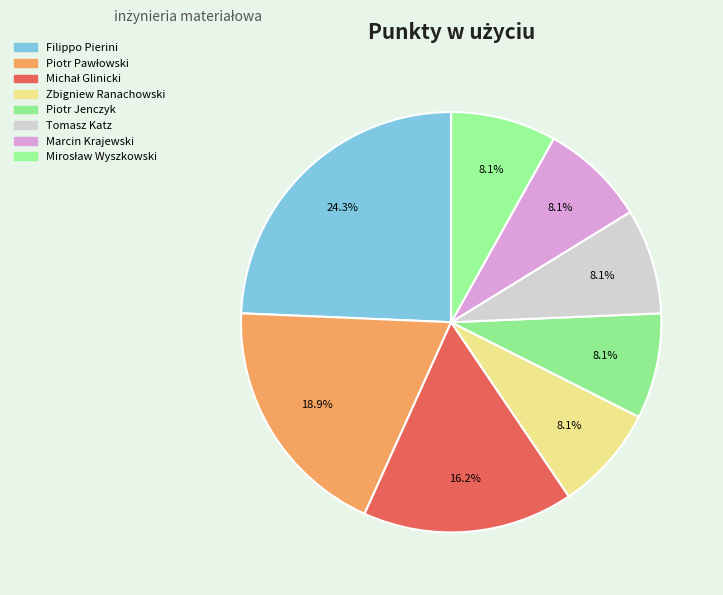

Rank the categories by value from lowest to highest.

Zbigniew Ranachowski, Piotr Jenczyk, Tomasz Katz, Marcin Krajewski, Mirosław Wyszkowski, Michał Glinicki, Piotr Pawłowski, Filippo Pierini